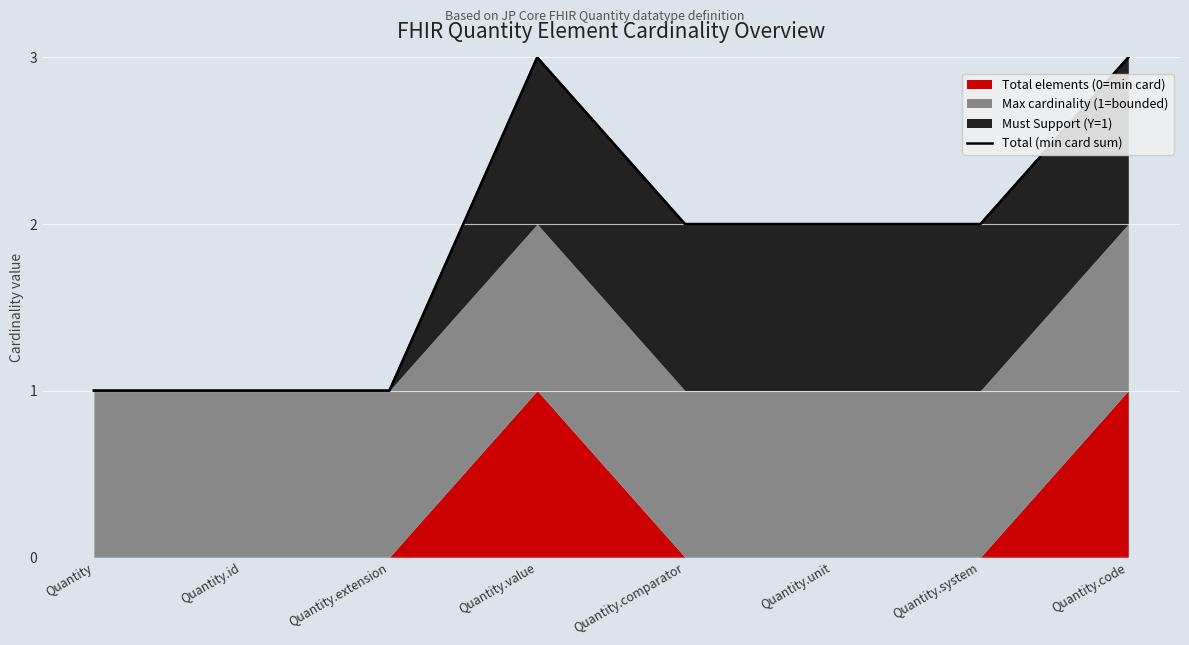

What is the difference between the values at Quantity.extension and Quantity.code?

2